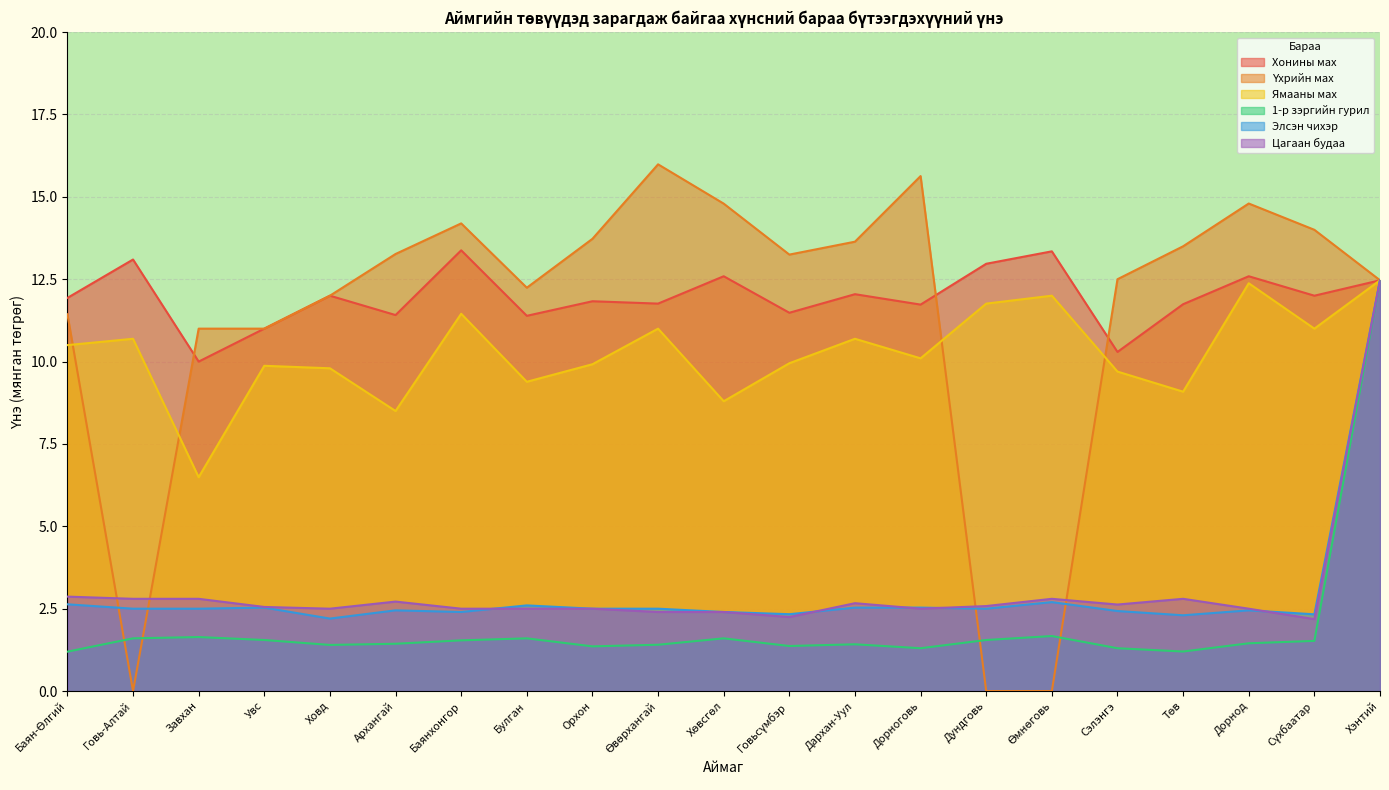

Rank the series at Өмнөговь from highest to lowest value.

Хонины мах, Ямааны мах, Цагаан будаа, Элсэн чихэр, 1-р зэргийн гурил, Үхрийн мах